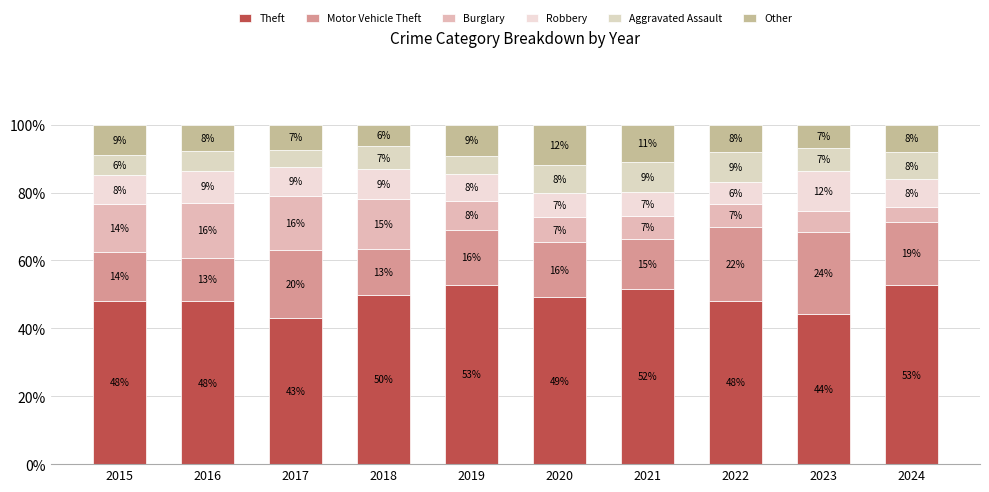

Rank the series at 2022 from highest to lowest value.

Theft, Motor Vehicle Theft, Aggravated Assault, Other, Burglary, Robbery